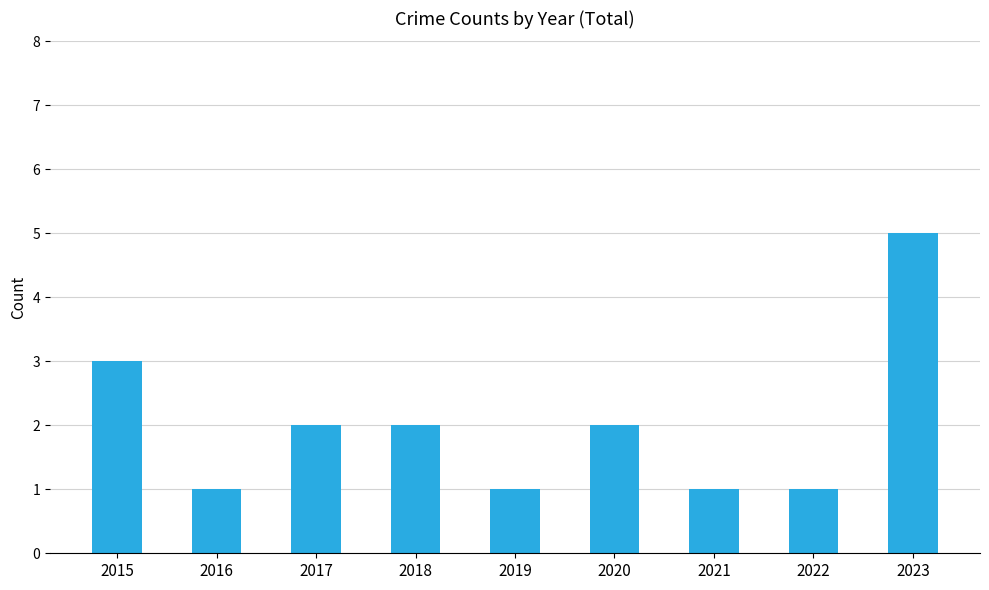

The chart shows a value of 0 at 2022. True or false?

False